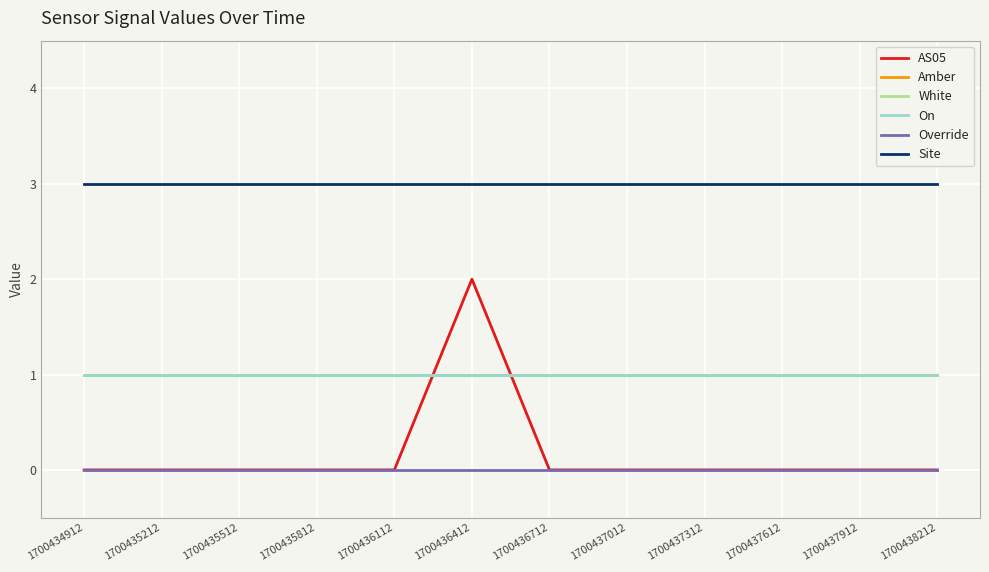

Does the chart display data point markers on the line(s)?

No